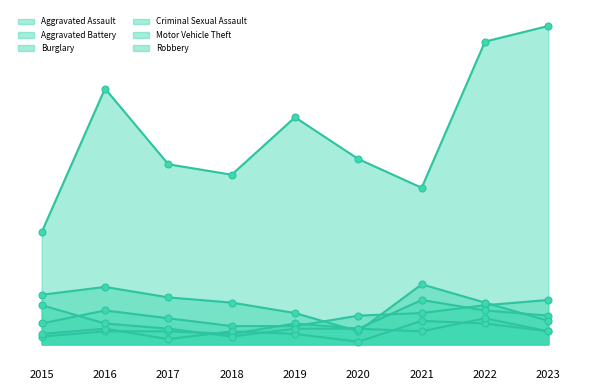

Which series has the largest Y range (max minus min)?

Motor Vehicle Theft